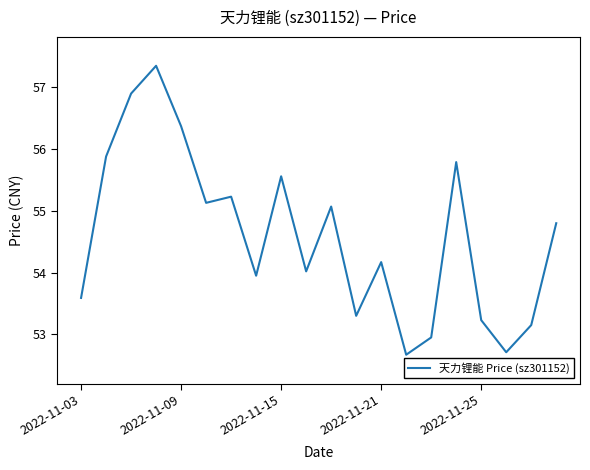

What is the greatest value displayed?

57.4